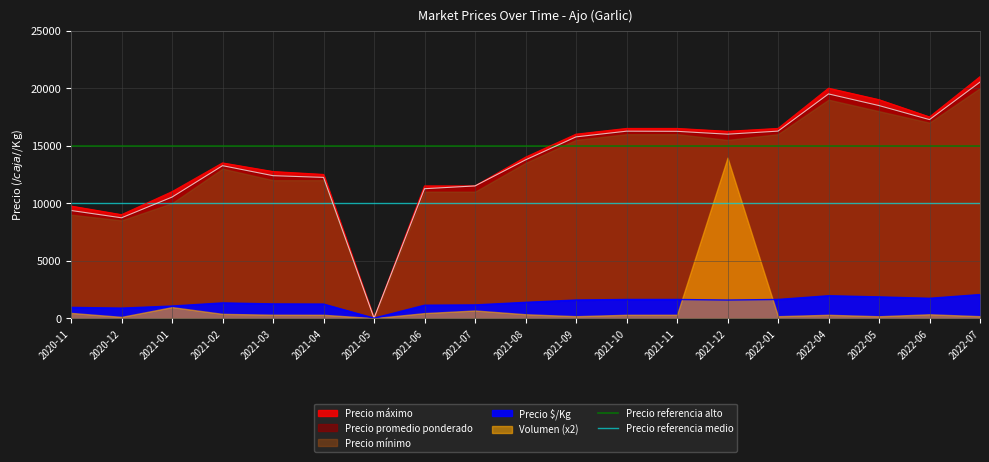

The Precio referencia alto series shows 6049 at 2020-12. True or false?

False